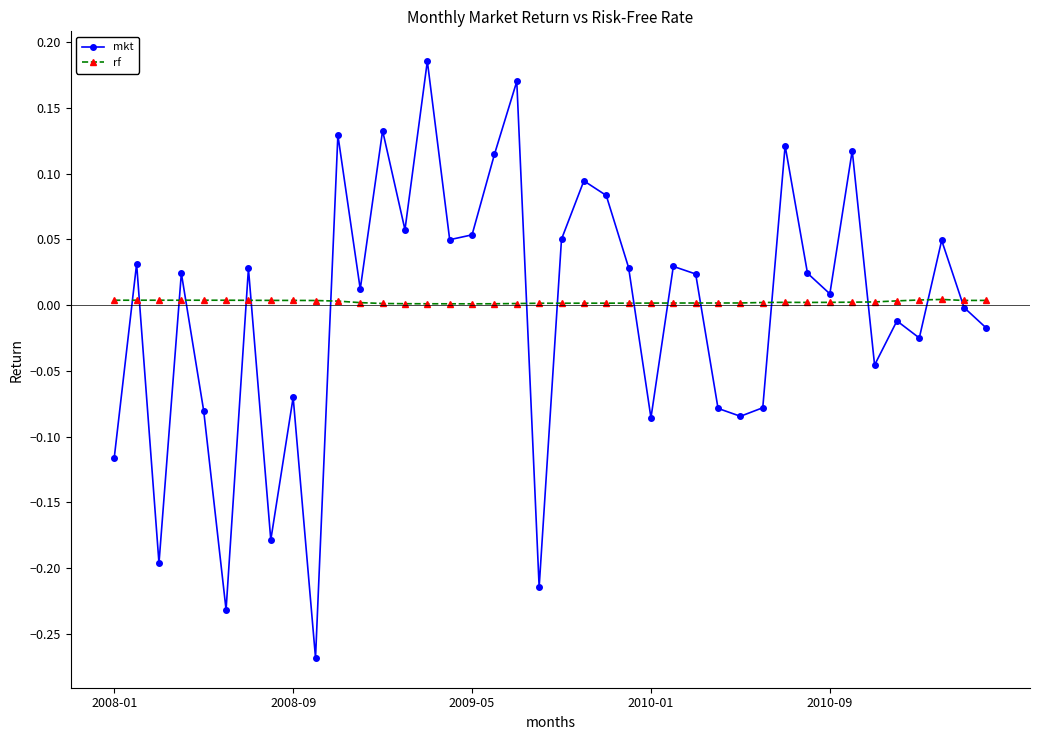

List the series in order of their peak value, lowest first.

rf, mkt